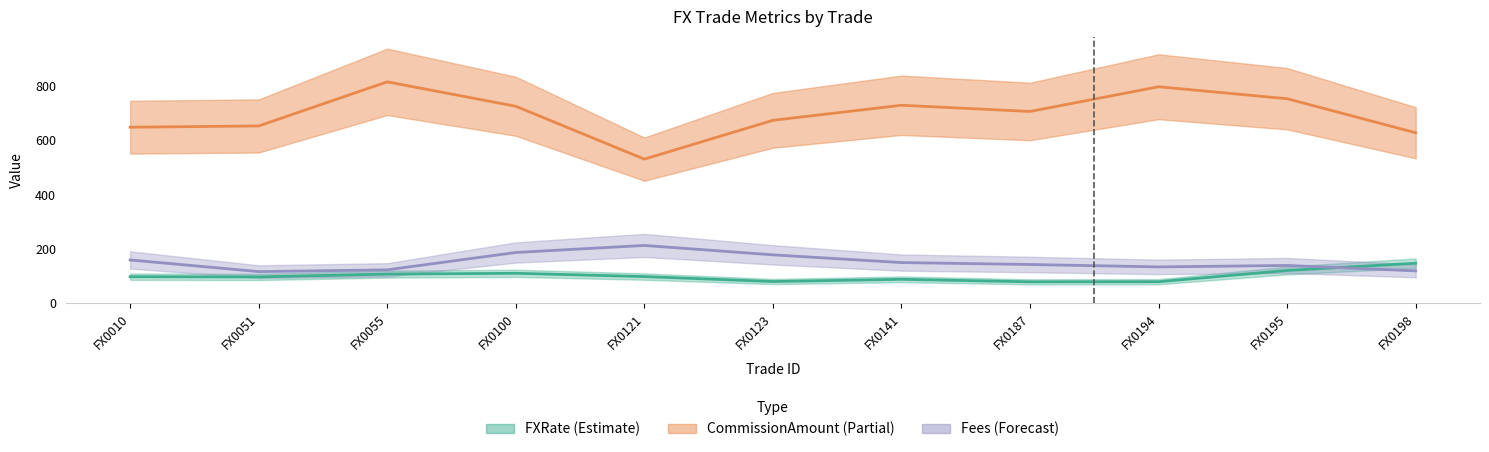

In BrokerageFee, how many points are higher than both neighbors (excluding endpoints)?

2